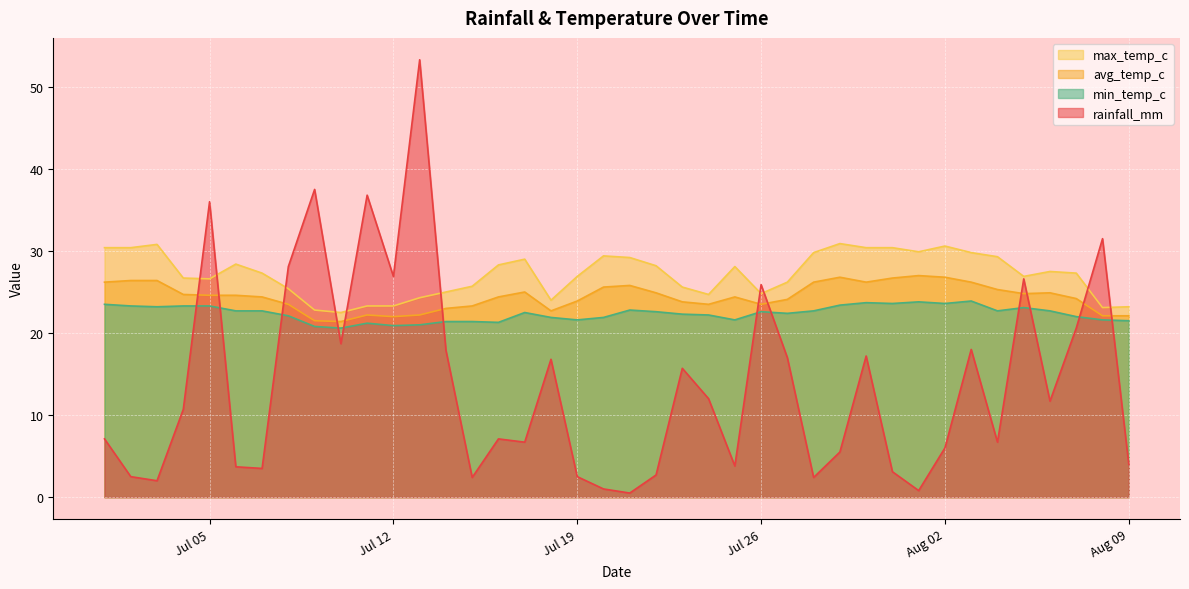

Between 2022-07-31 and 2022-07-08, which is larger?

2022-07-08